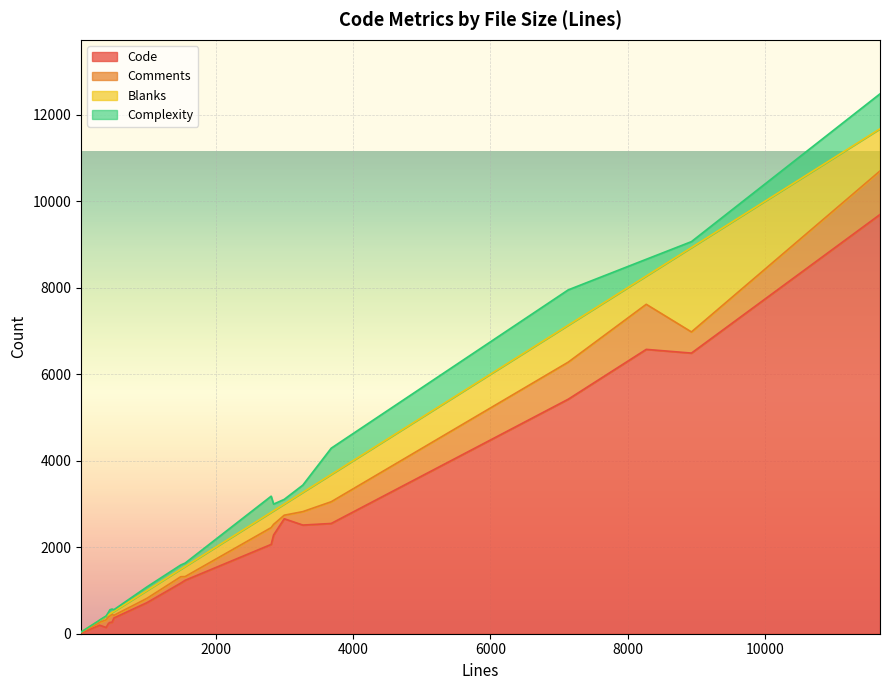

What value does the Code series have at 404, to the nearest 100?

100